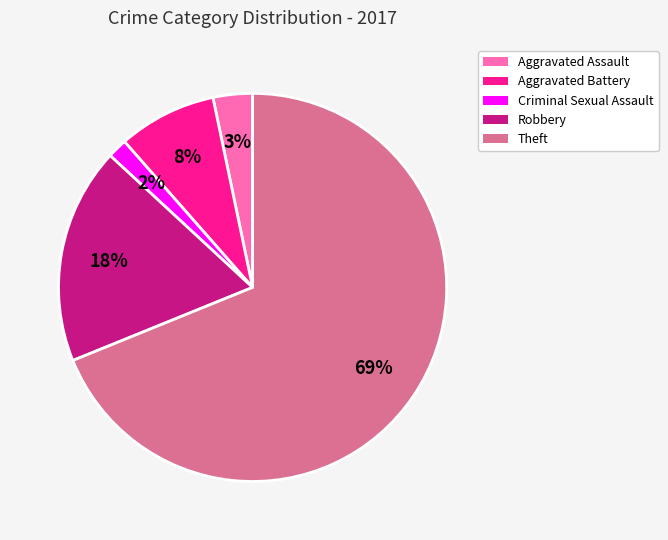

To the nearest percent, what is the difference between the Robbery and Criminal Sexual Assault slice percentages?

16%